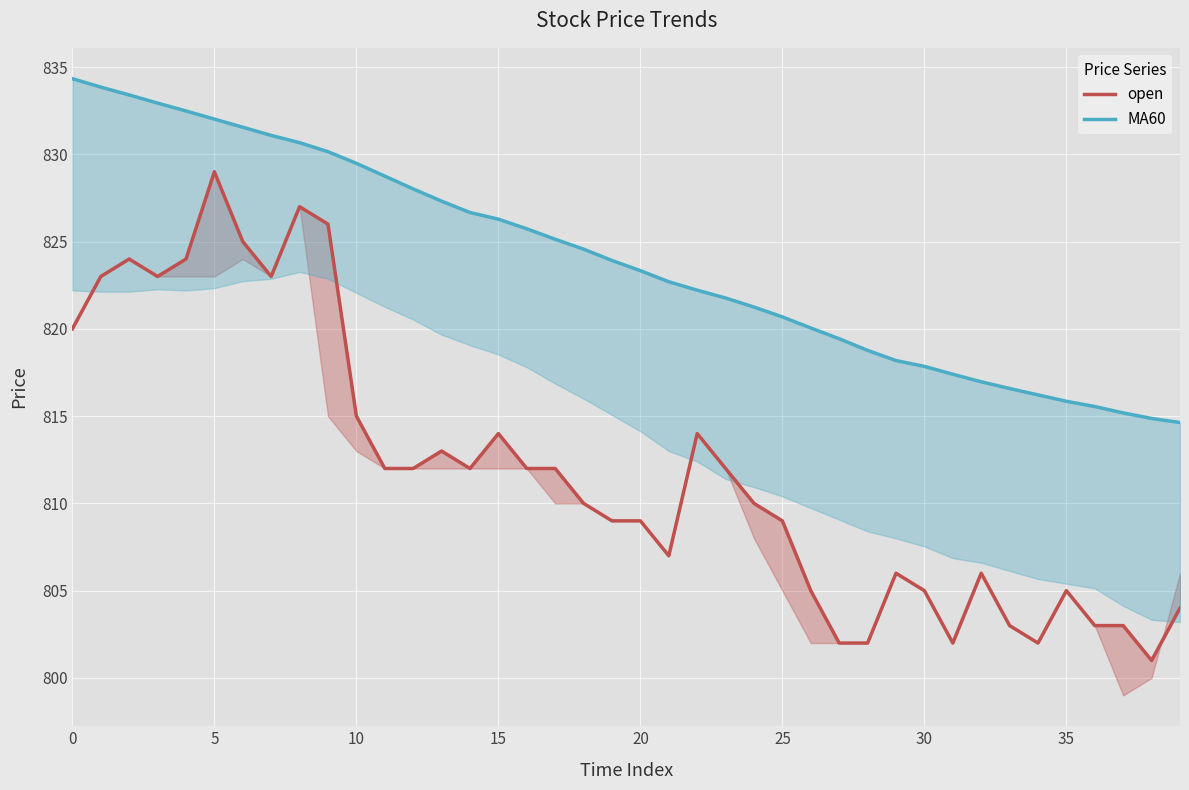

What is the difference between the maximum and minimum values in the MA60 series?

19.7